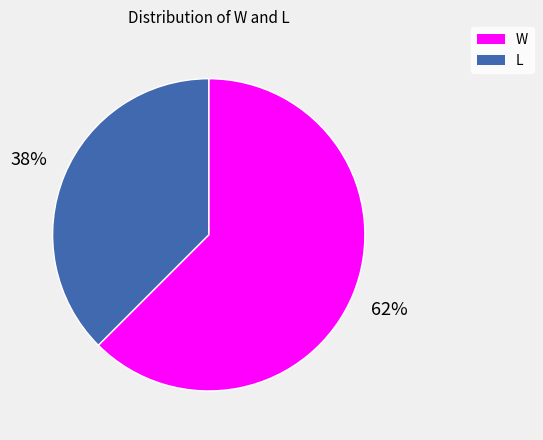

Which slice represents more than half of the pie?

W